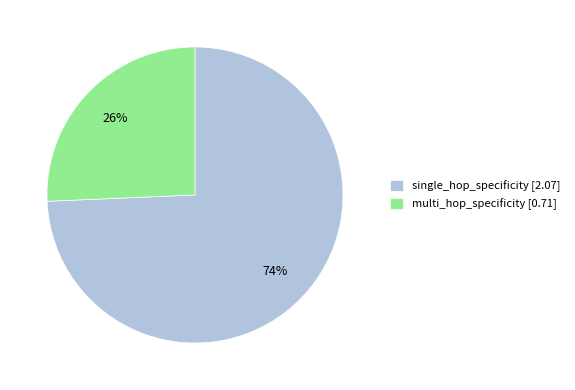

Is the sum of multi_hop_specificity and single_hop_specificity greater than half?

Yes